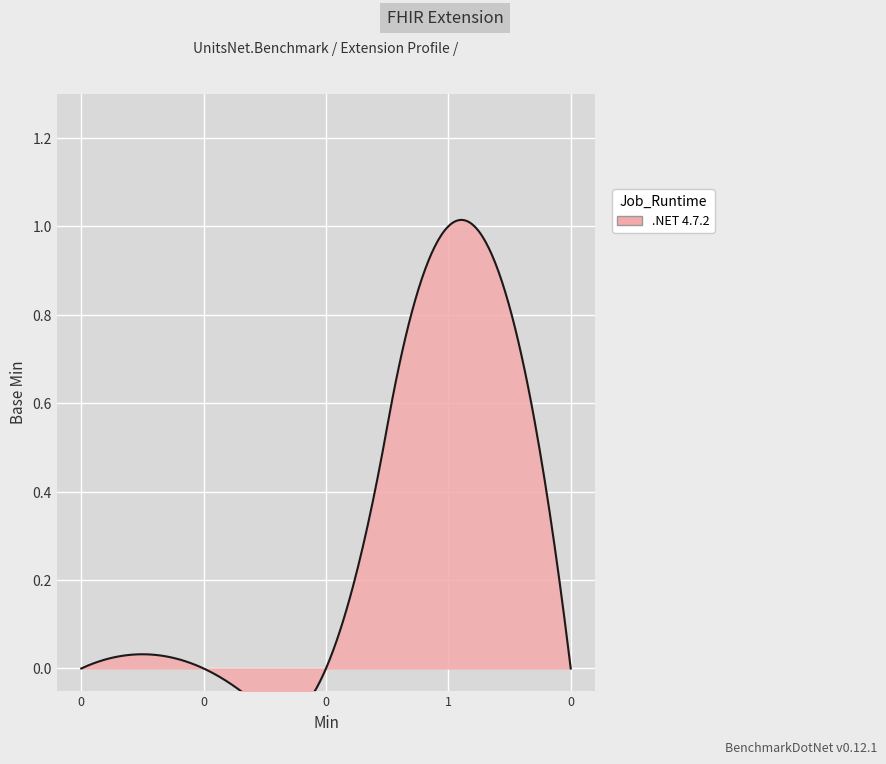

How many lines are shown in the chart?

1